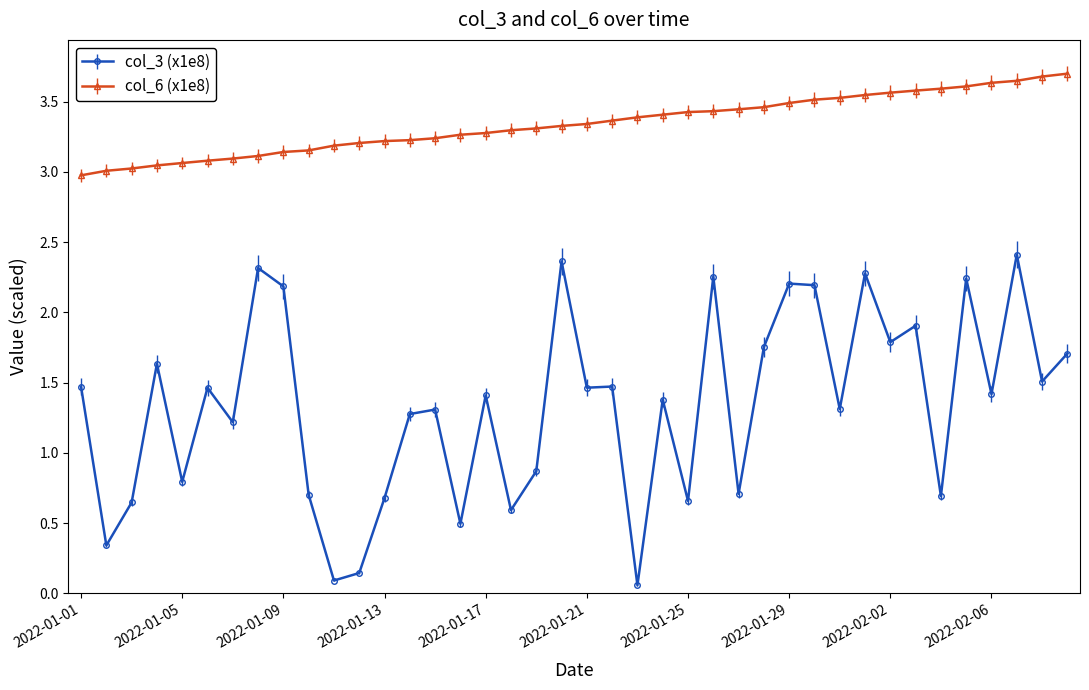

What is the maximum value shown in the chart?

3.7